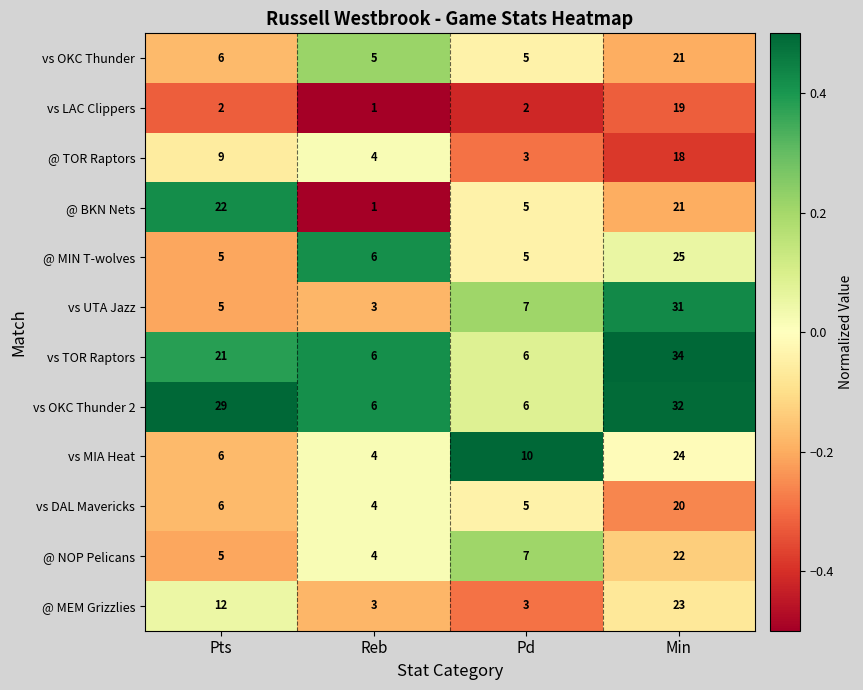

Which category has the lowest value across all series?

Reb